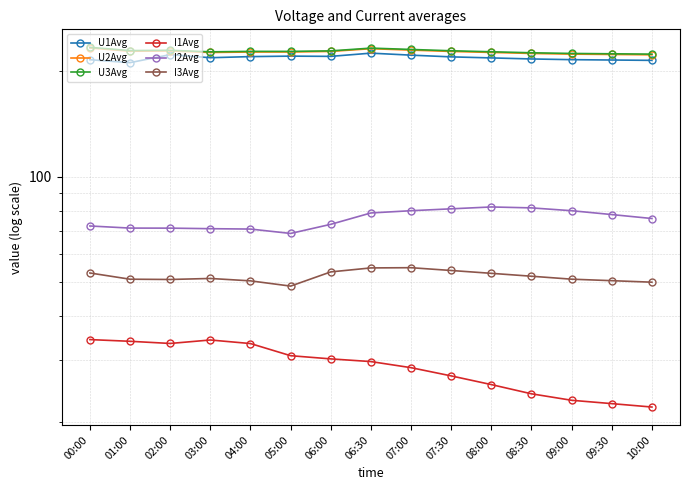

At which category does the chart reach its peak across all series?

00:00